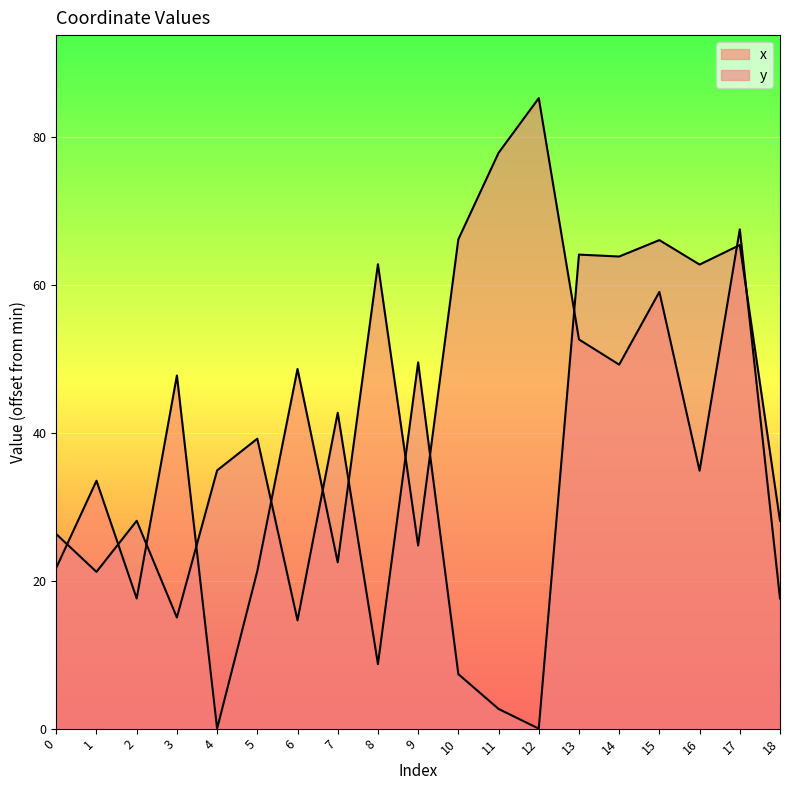

Which has a higher value, 6 or 2?

6